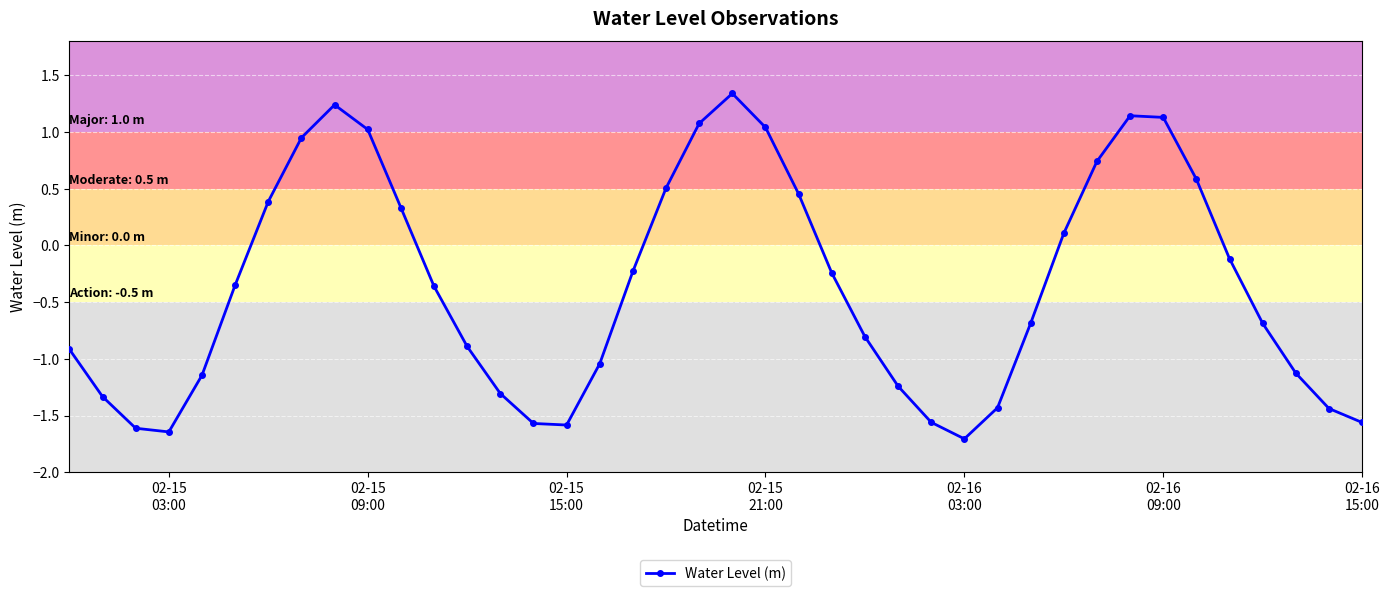

What is the minimum value shown in the chart?

-1.7